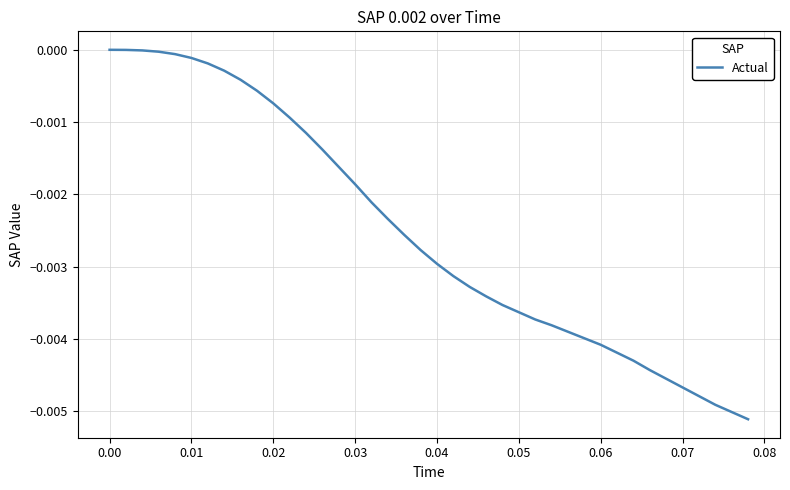

What is the label of the 38th point from the right?

0.01